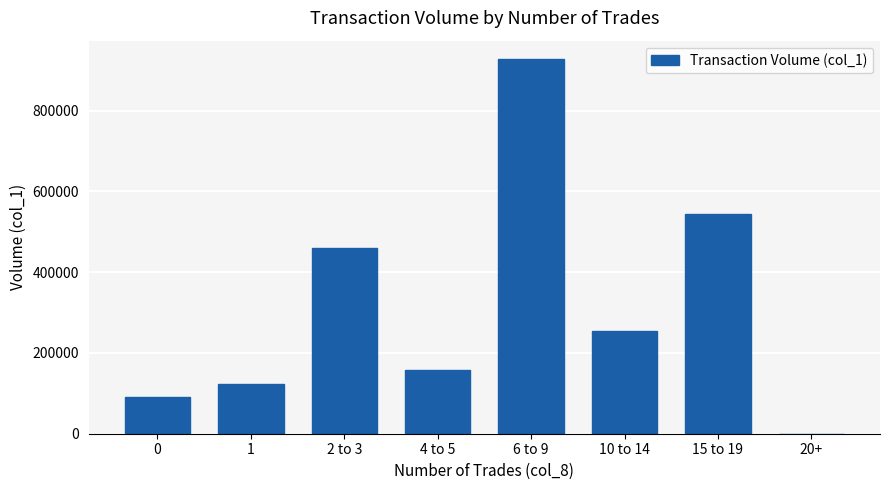

What is the ratio of the value at 10 to 14 to the value at 1?

2.1